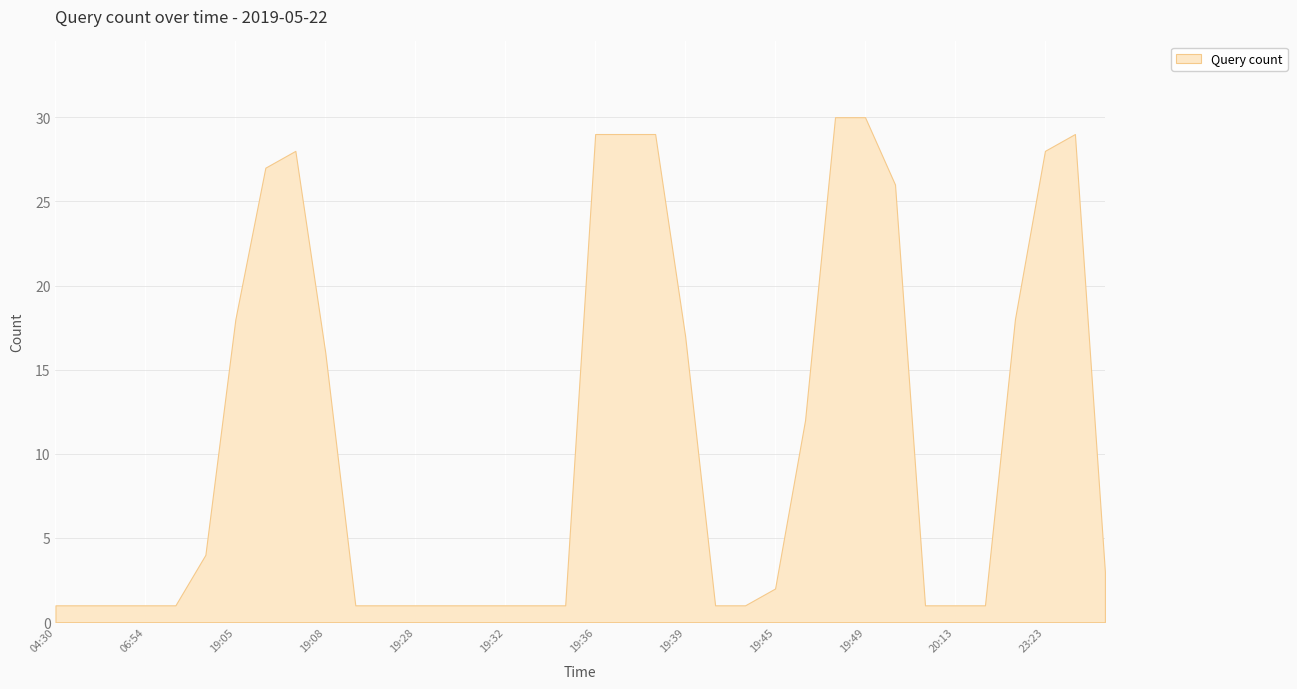

Where is the data nearest to the value 15?

19:08